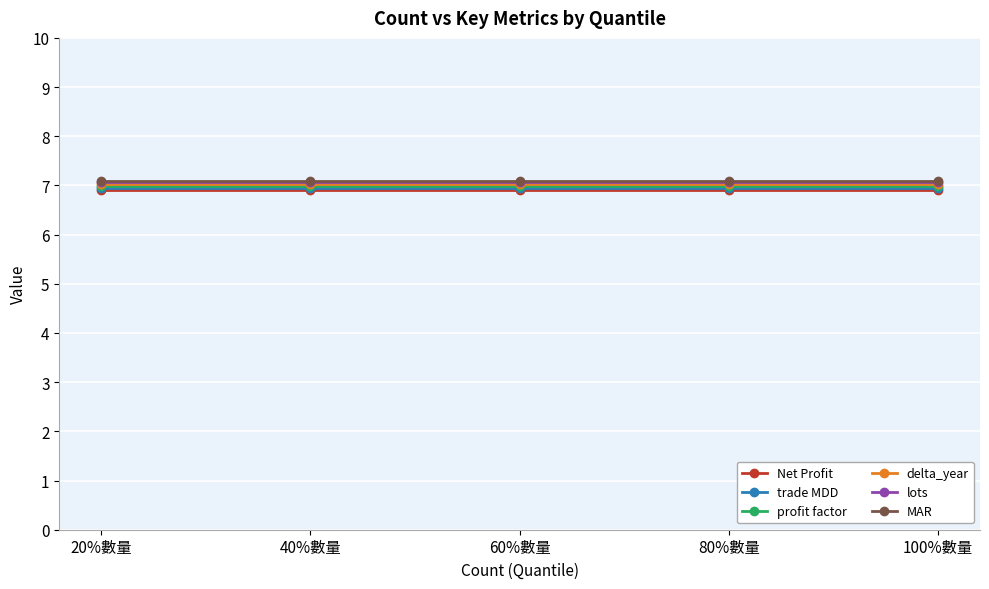

What is the label of the 4th point from the left?

80%數量